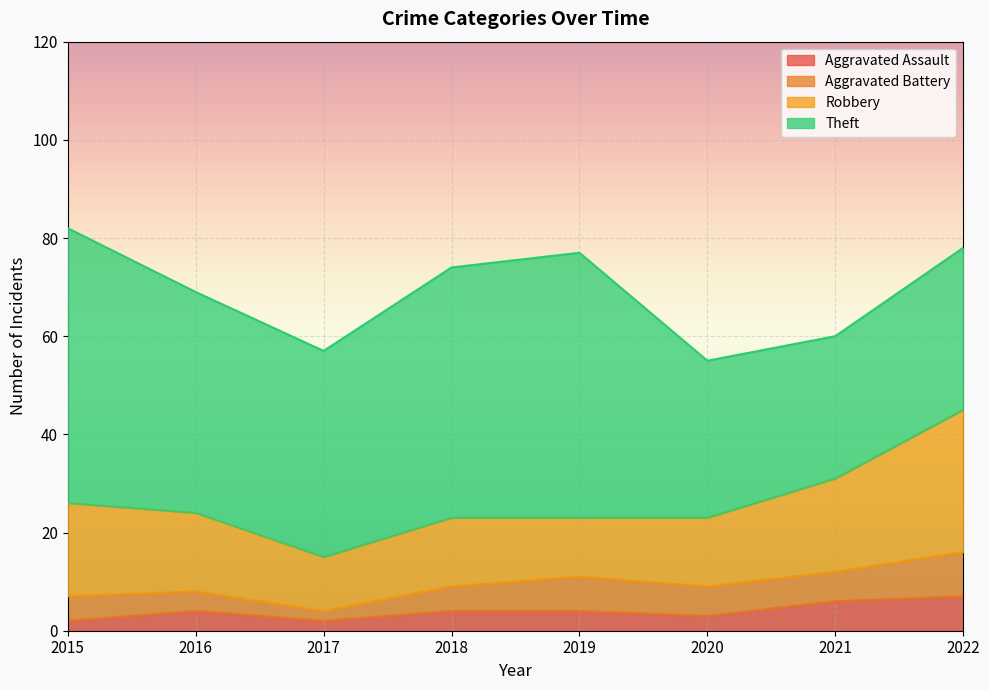

Reading left to right, list all the values displayed in this chart.

Aggravated Assault: 2	4	2	4	4	3	6	7
Aggravated Battery: 5	4	2	5	7	6	6	9
Robbery: 19	16	11	14	12	14	19	29
Theft: 56	45	42	51	54	32	29	33